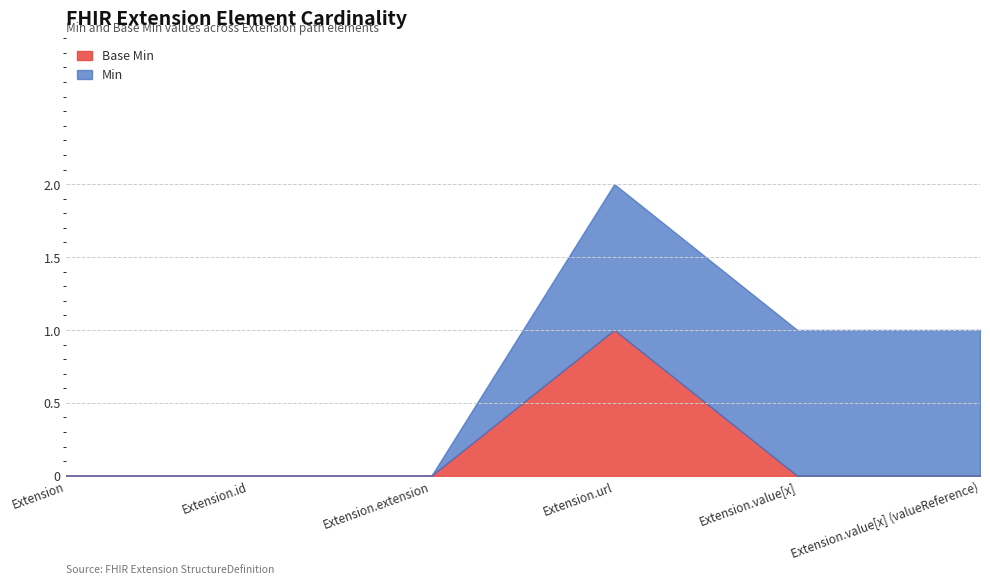

Rank the series by their maximum value, from highest to lowest.

Min, Base Min